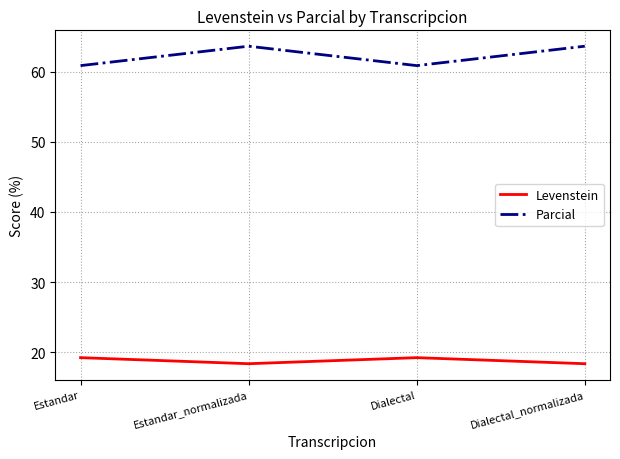

True or false: Parcial and Levenstein cross at least once.

False